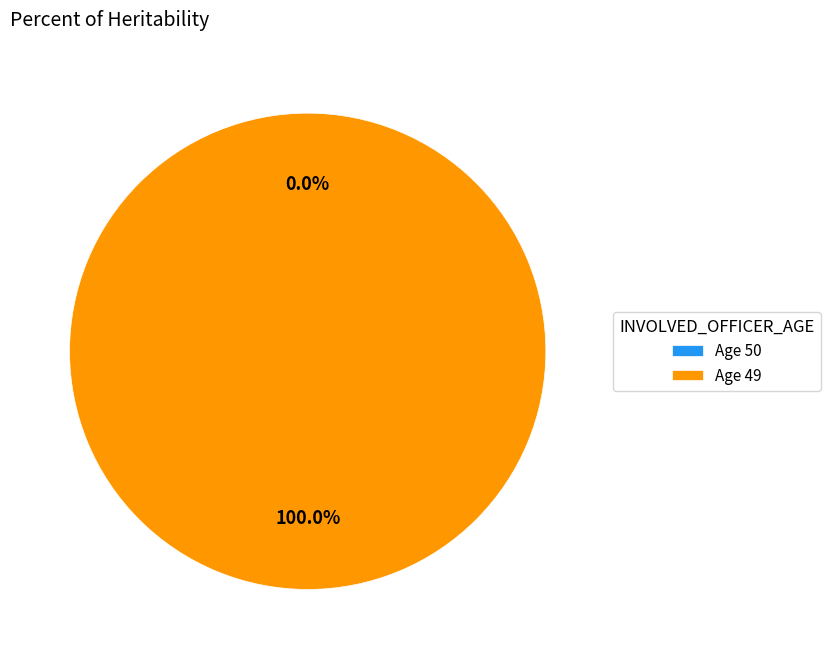

Which slice is the smallest?

50